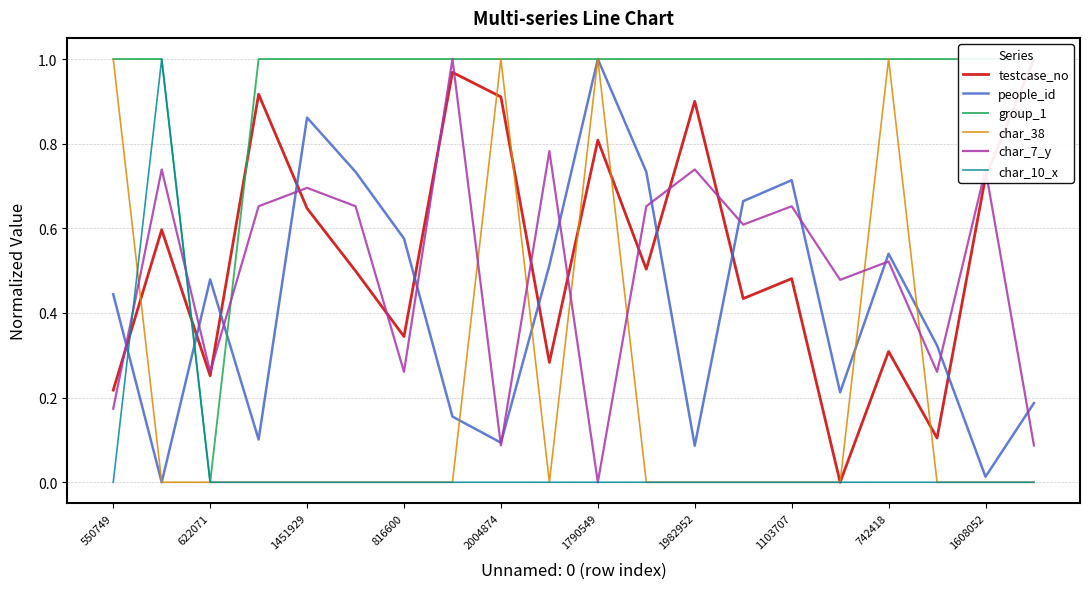

What is the maximum value shown in the chart?

1.0